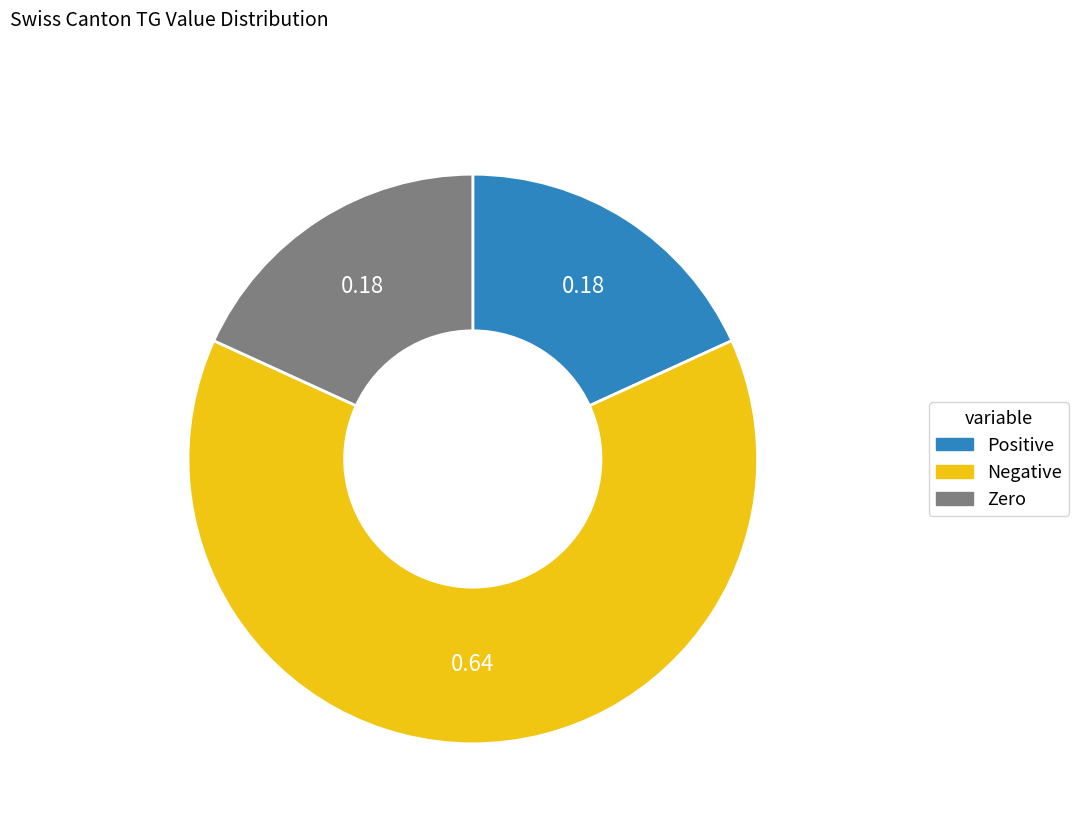

Is there any slice that represents more than half of the pie?

Yes